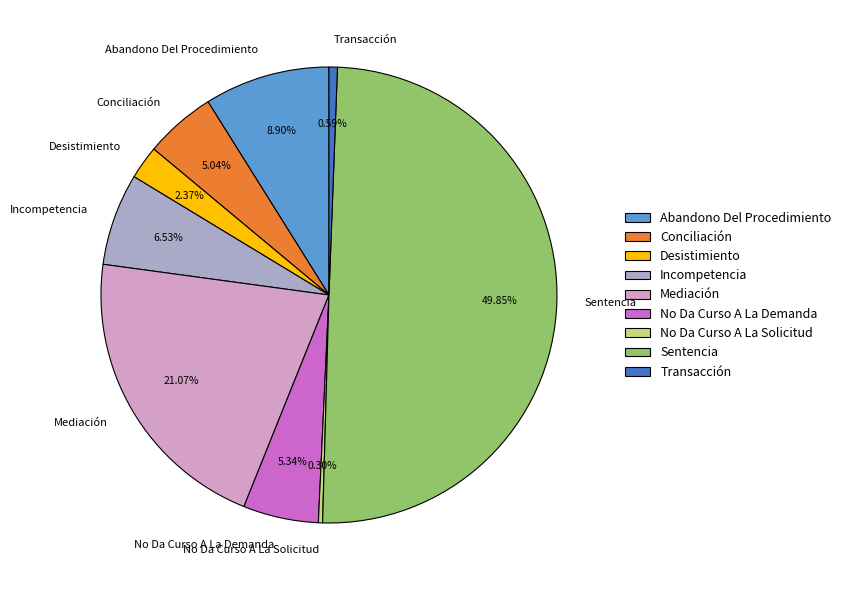

True or false: Sentencia accounts for 35% of the total.

False